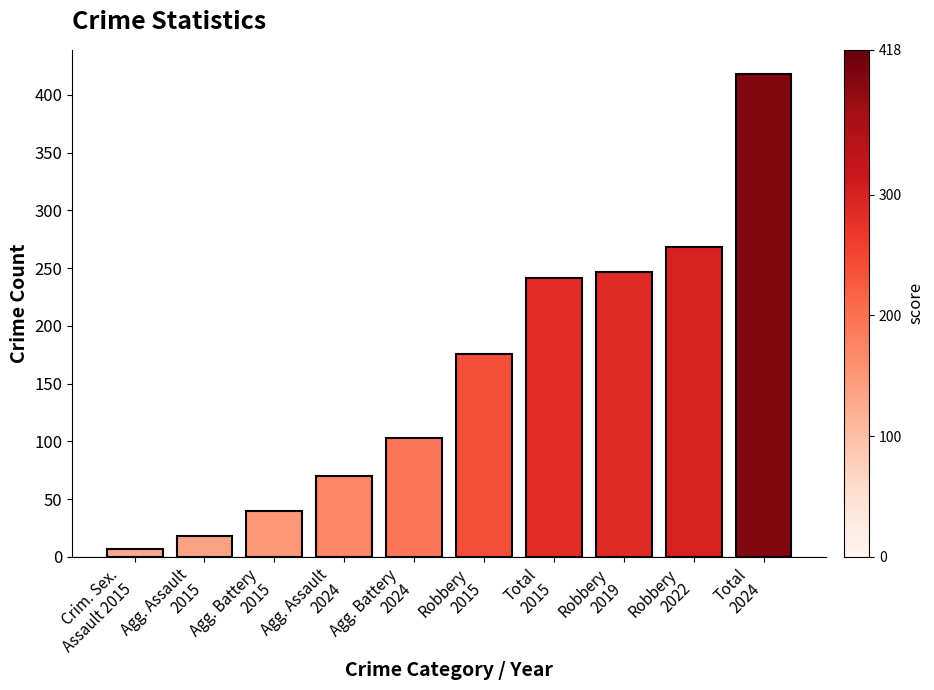

Rank the categories by value from lowest to highest.

Crim. Sex.
Assault 2015, Agg. Assault
2015, Agg. Battery
2015, Agg. Assault
2024, Agg. Battery
2024, Robbery
2015, Total
2015, Robbery
2019, Robbery
2022, Total
2024